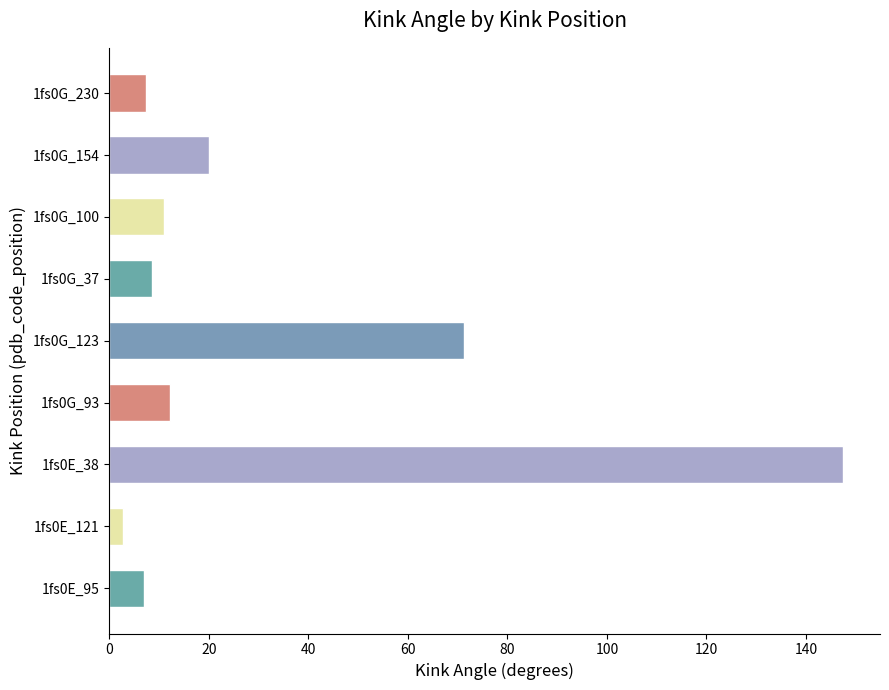

What is the maximum value shown in the chart?

147.5